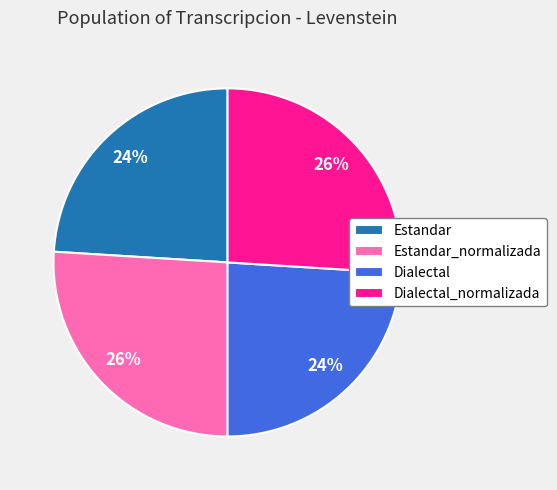

Does Dialectal represent more than half of the total?

No